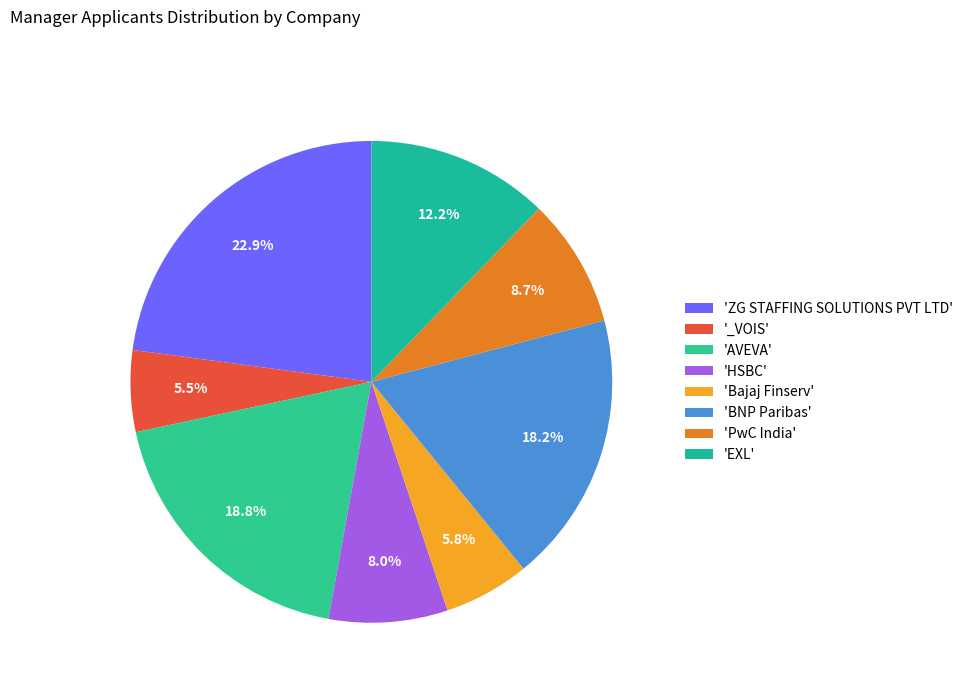

To the nearest percent, what is the difference between the largest and smallest slice percentages?

17%